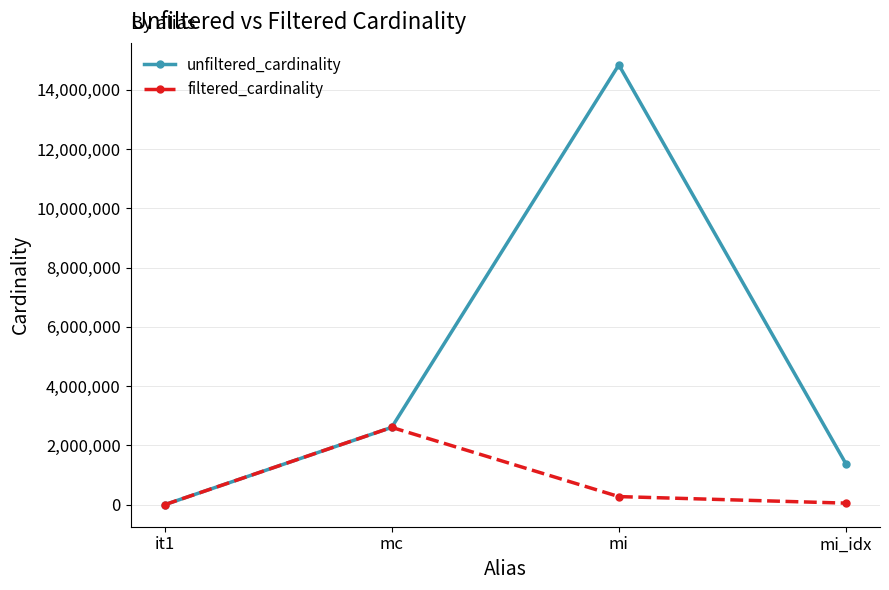

What is the sum of the filtered_cardinality values at it1 and mi?

274645